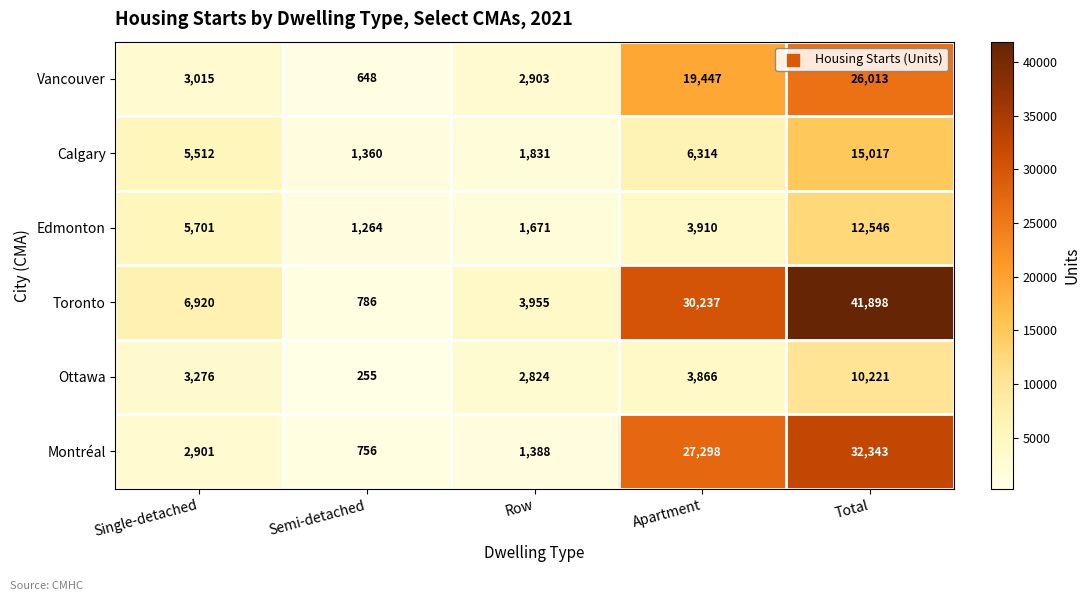

What is the maximum value for Toronto?

41898